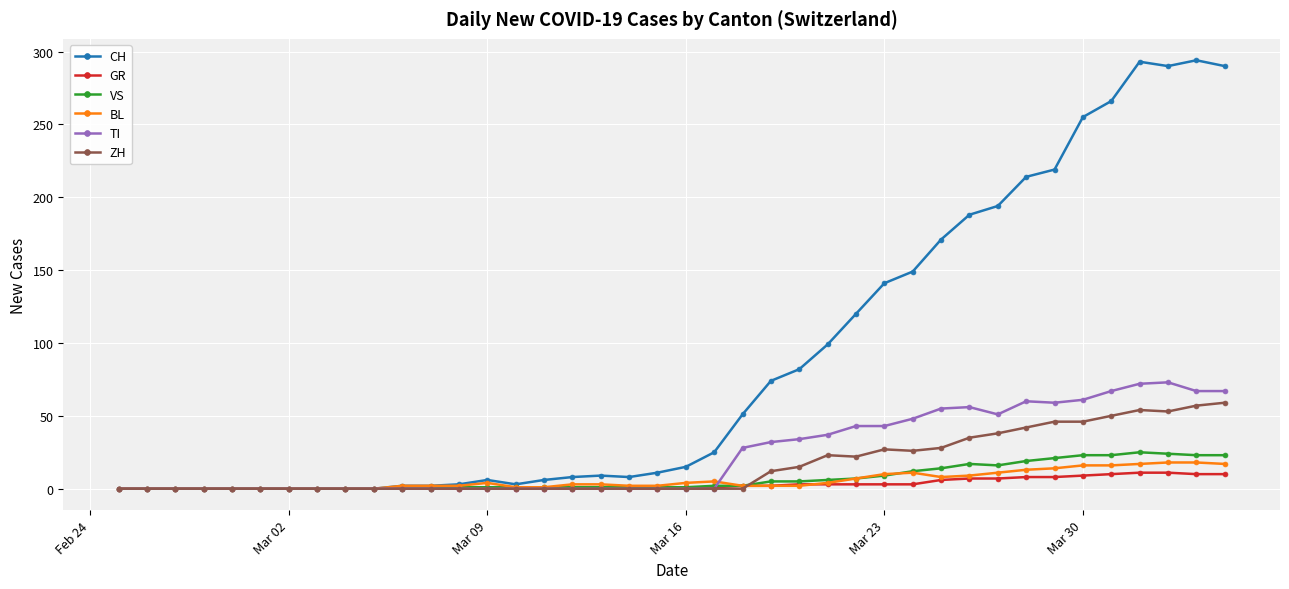

Which series has the largest total across all categories?

CH